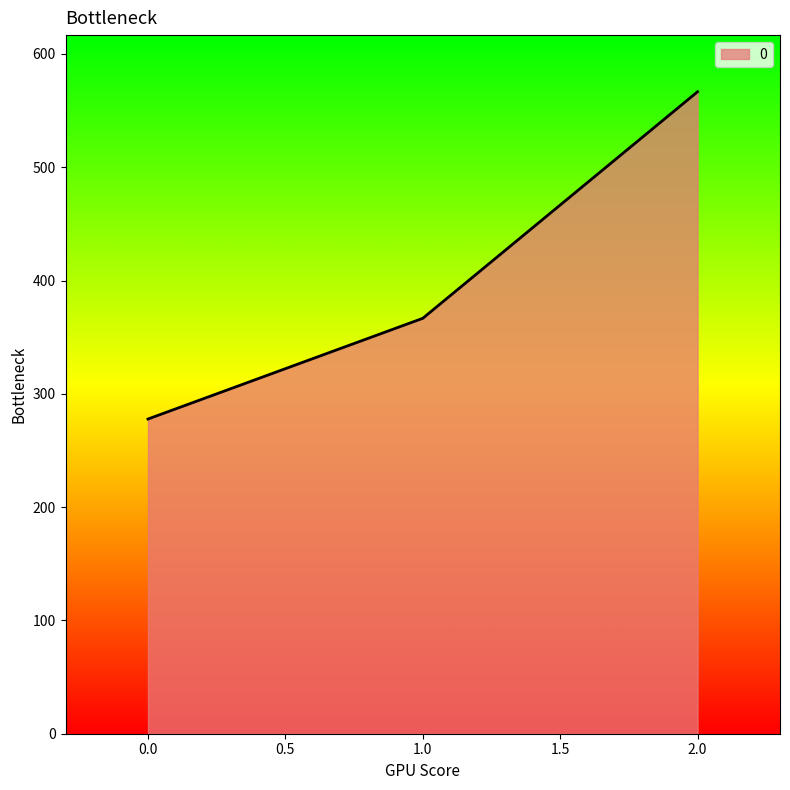

What is the smallest value displayed?

277.8